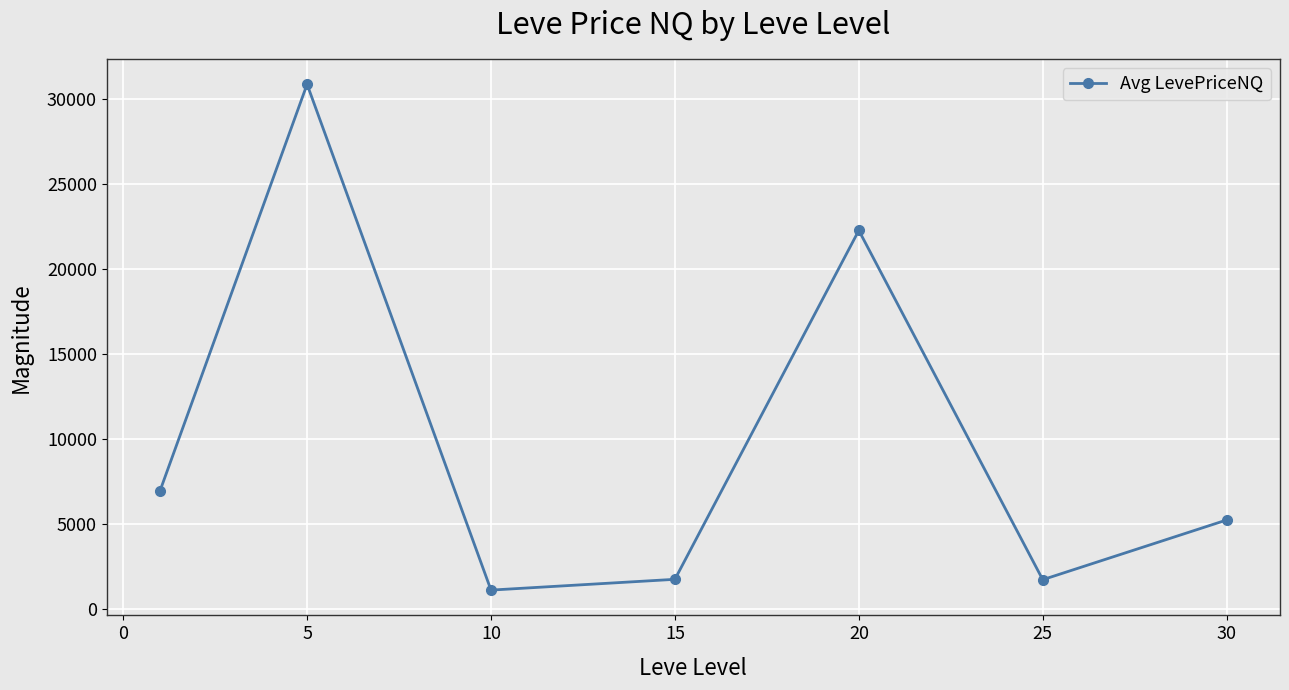

What is the average value?

9993.2